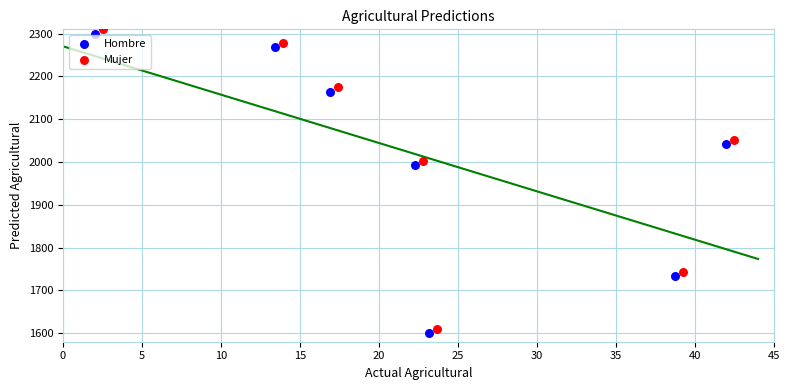

Which series contains the highest Y value?

Mujer